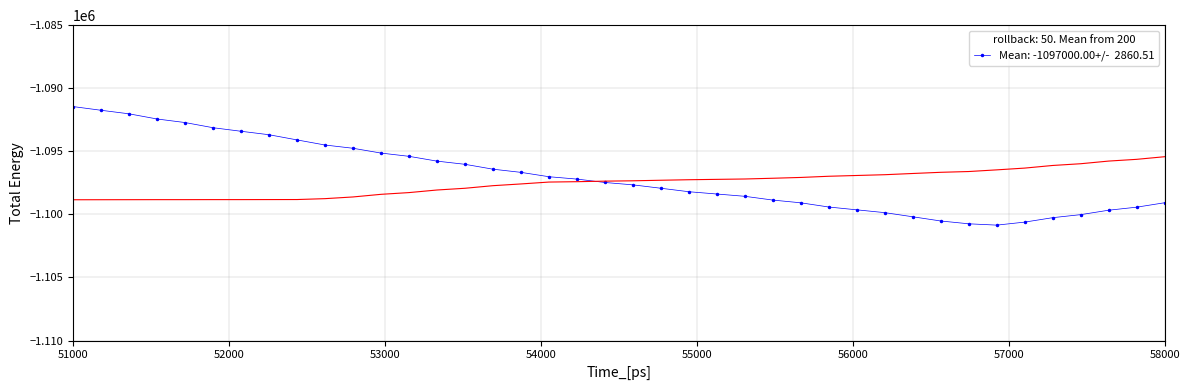

What is the minimum value shown in the chart?

-1100849.3